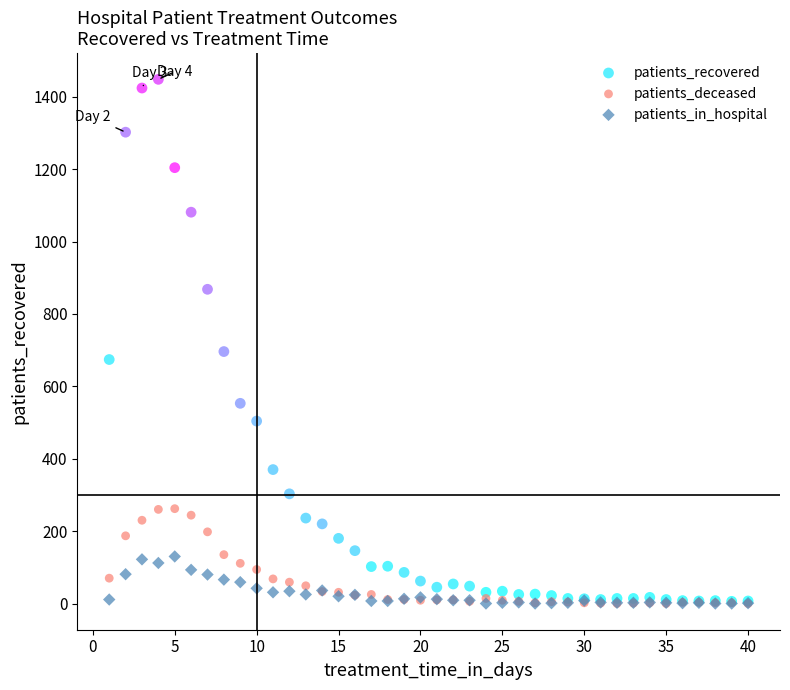

Across all series, what Y value is closest to 724?

696